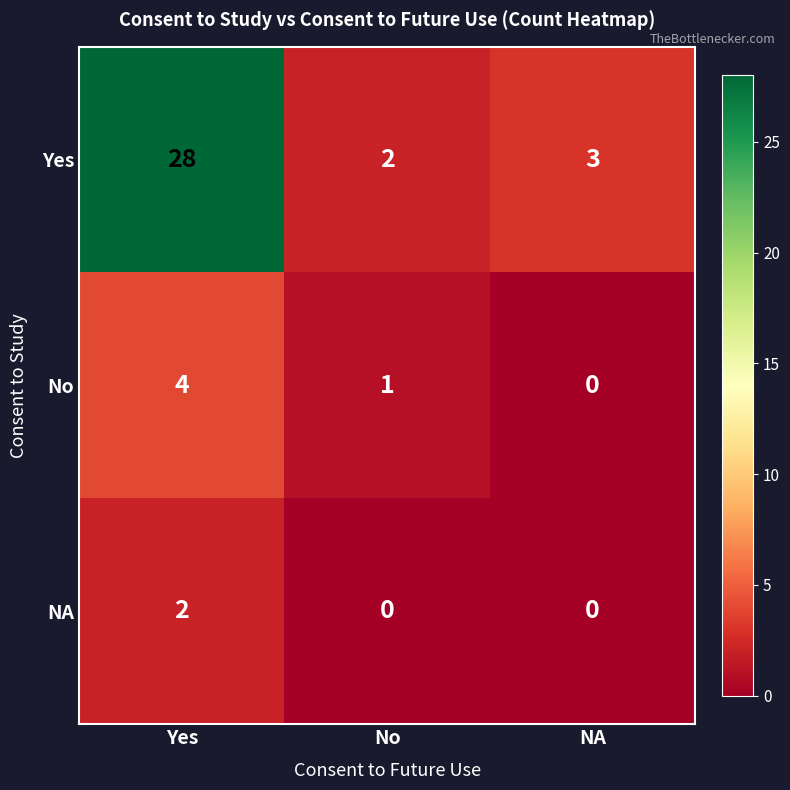

What is the difference between the maximum and minimum values in the Yes series?

26